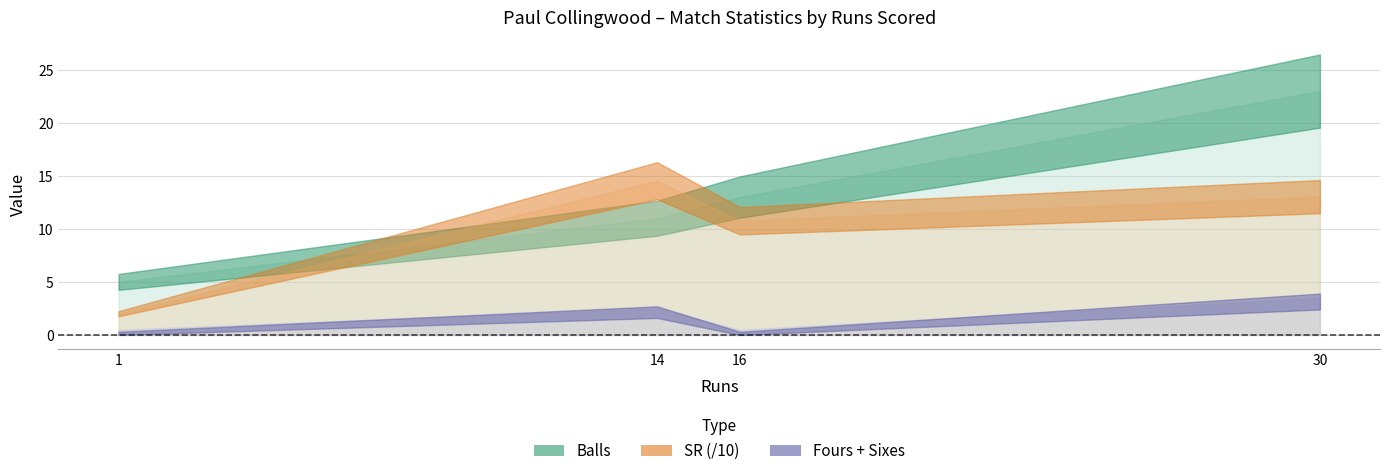

Does the chart display data point markers on the line(s)?

No